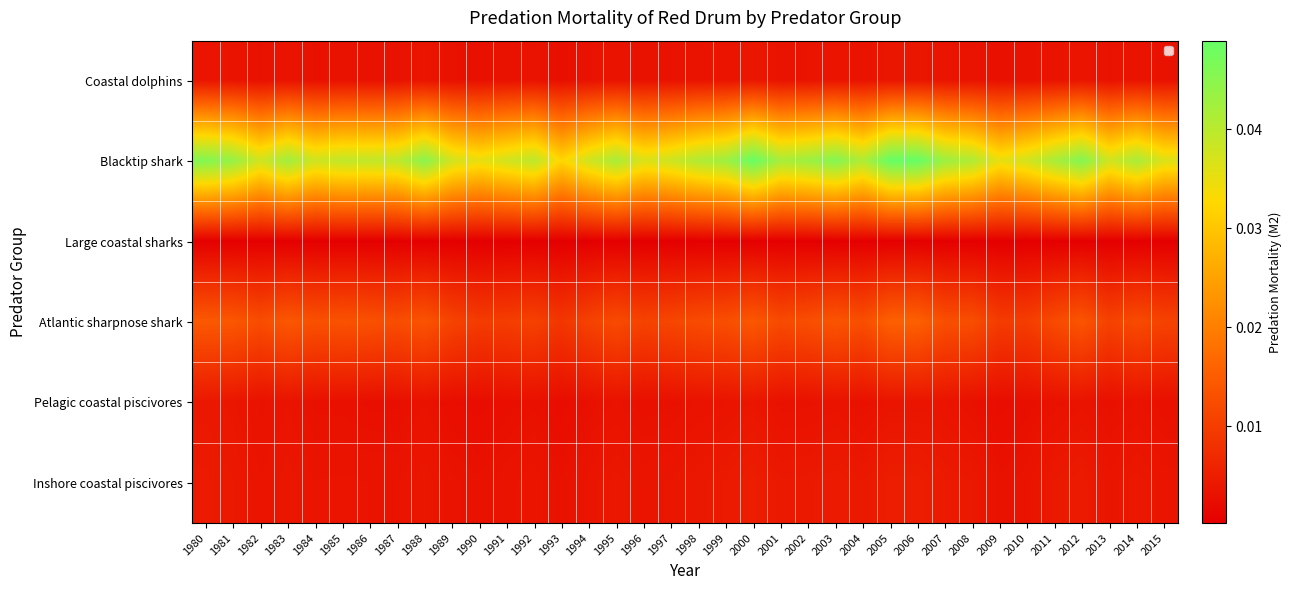

Between 2013 and 1995, which is larger?

1995